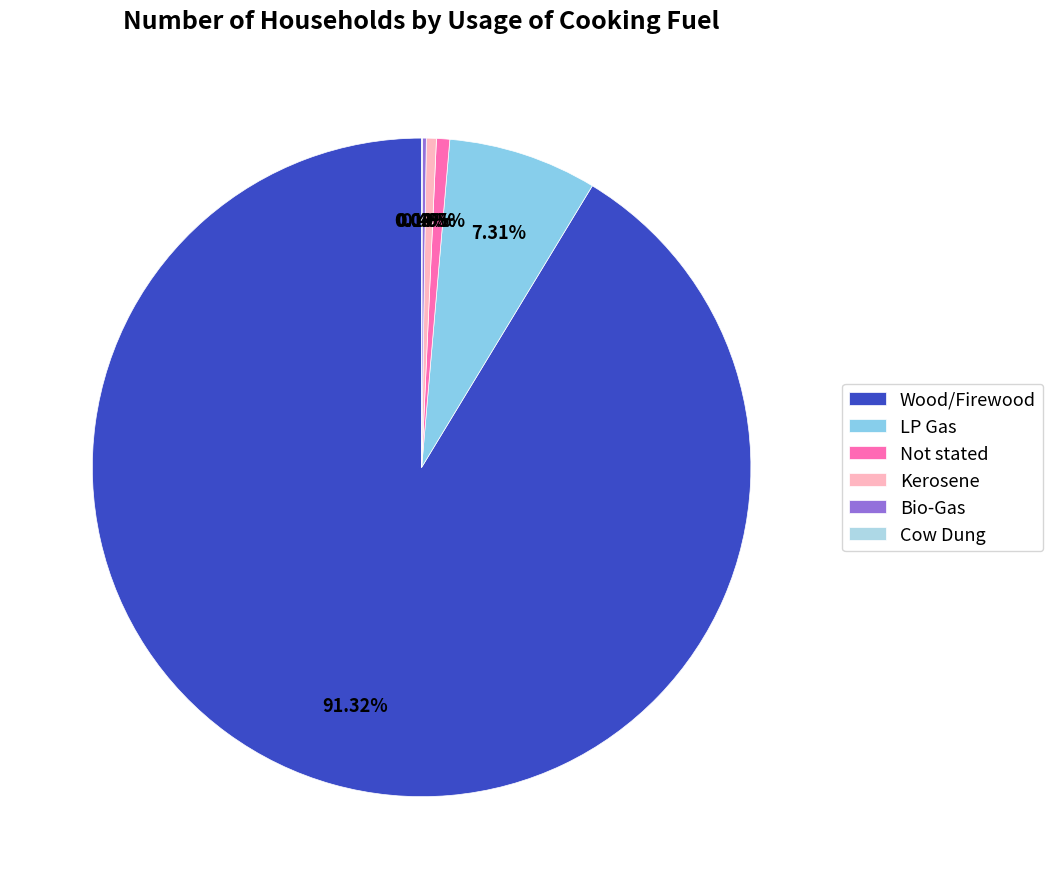

Does Wood/Firewood represent more than half of the total?

Yes